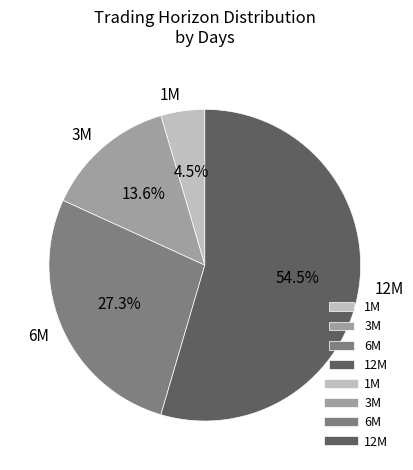

The 3M slice represents 14% of the pie. True or false?

True